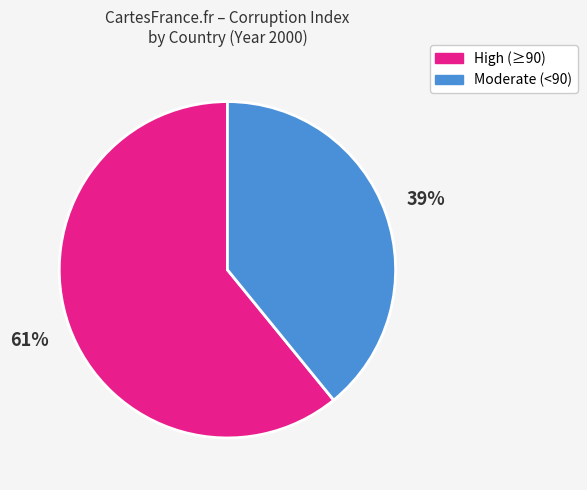

What is the largest slice in the pie chart?

High (≥90)